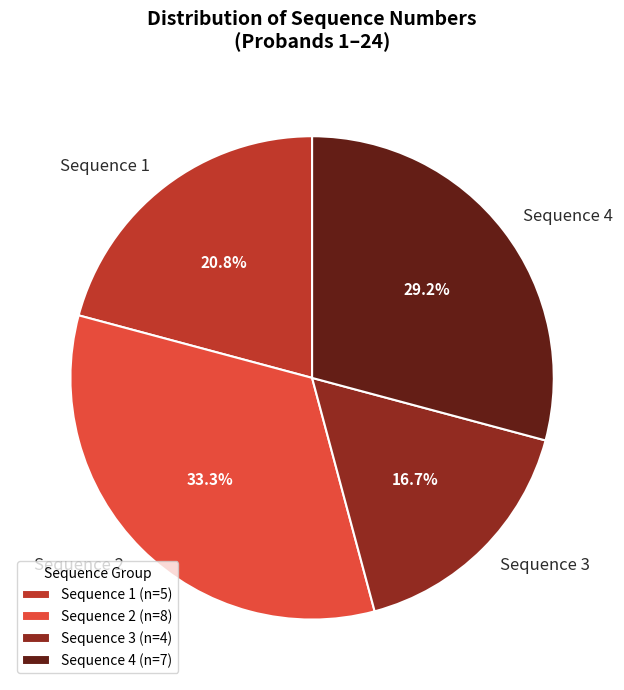

Between Sequence 1 and Sequence 4, which is larger?

Sequence 4